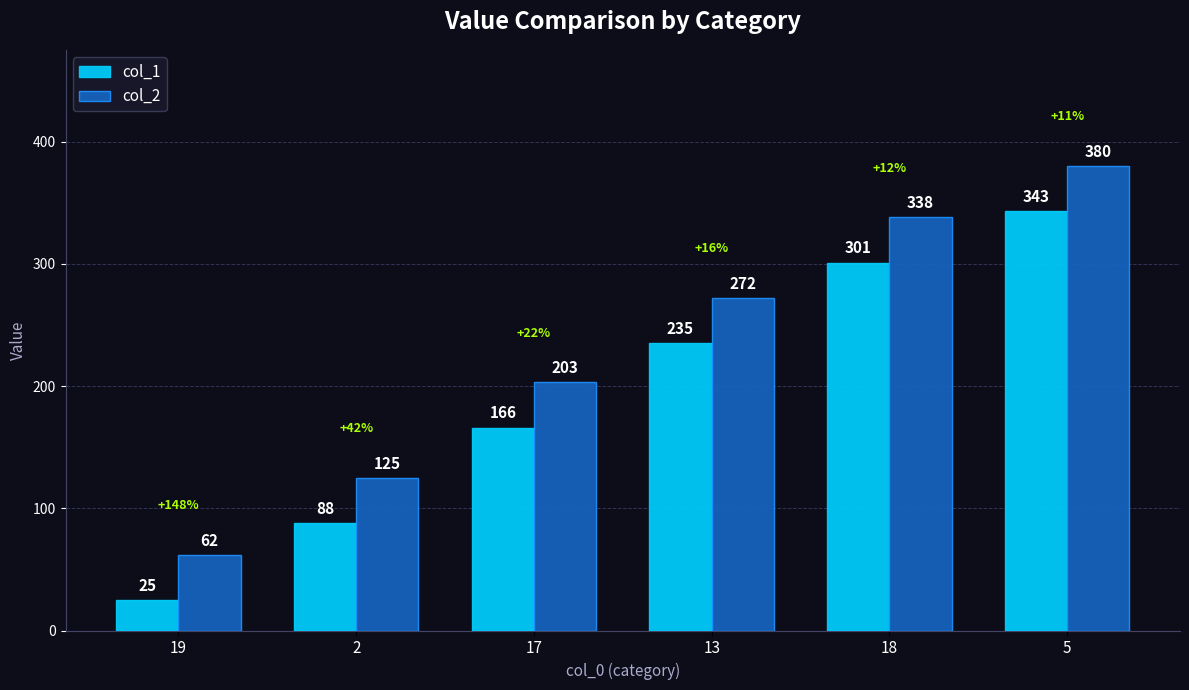

What is the spread (max minus min) of values at 13?

37